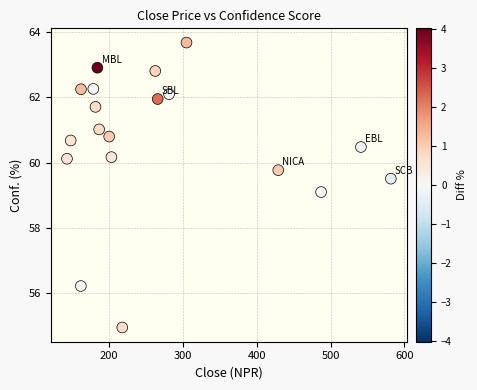

What Y value in the scatter plot is closest to 59?

59.1